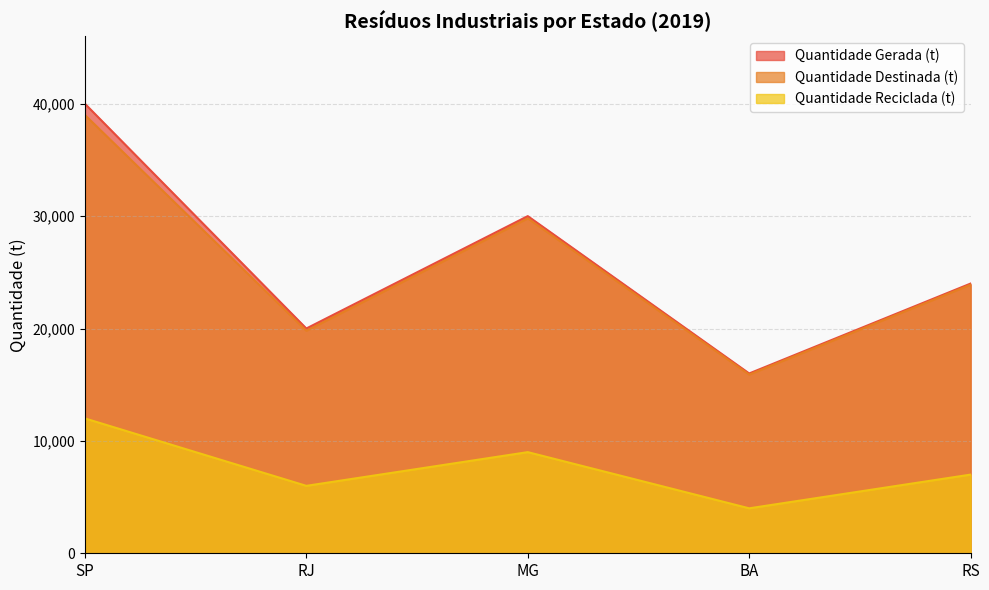

Is the value of Quantidade Destinada (t) at BA greater than the value of Quantidade Gerada (t) at RS?

No